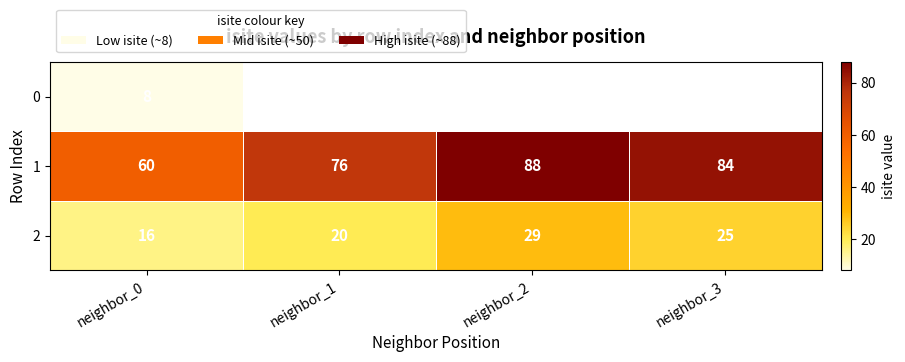

At which category does the chart reach its minimum across all series?

neighbor_0